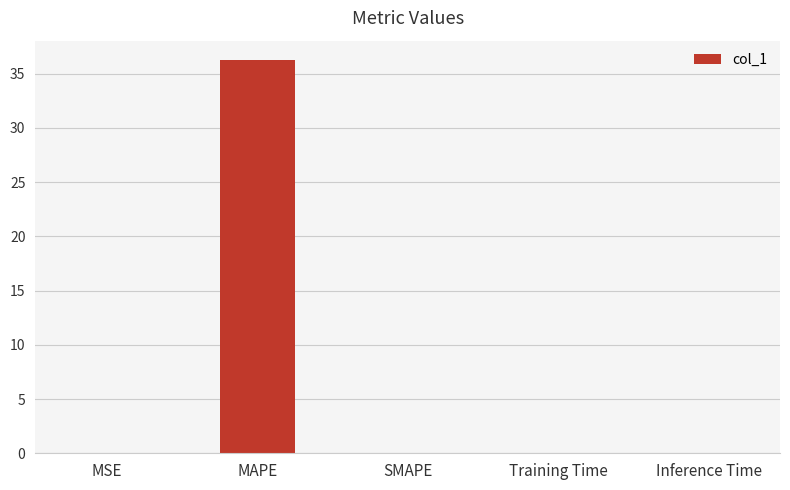

True or false: the data shows 36.2 at MAPE.

True